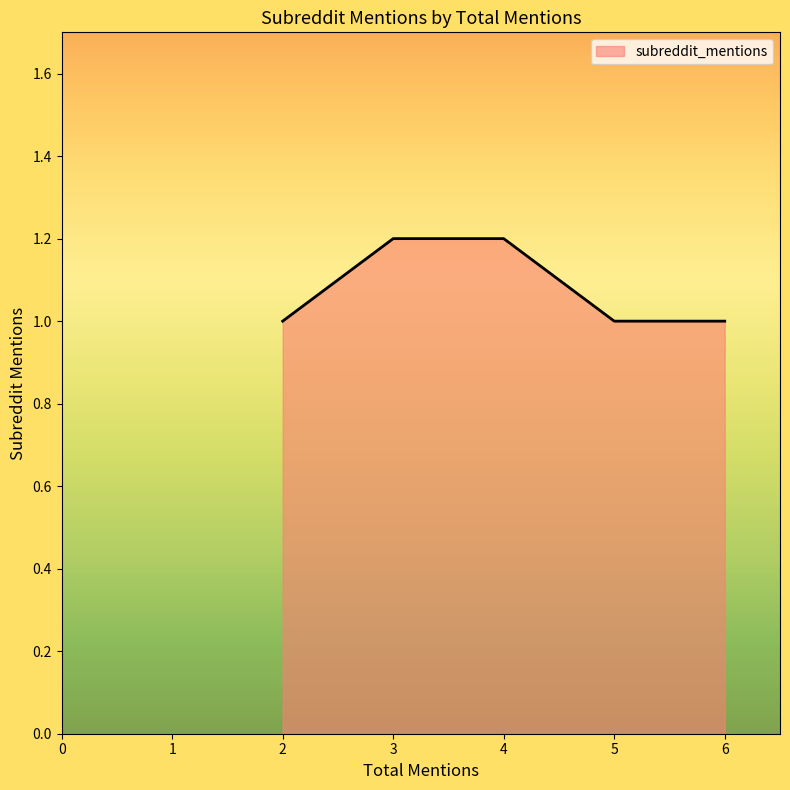

Reading left to right, what are all the values shown in this chart?

1.0	1.2	1.2	1.0	1.0